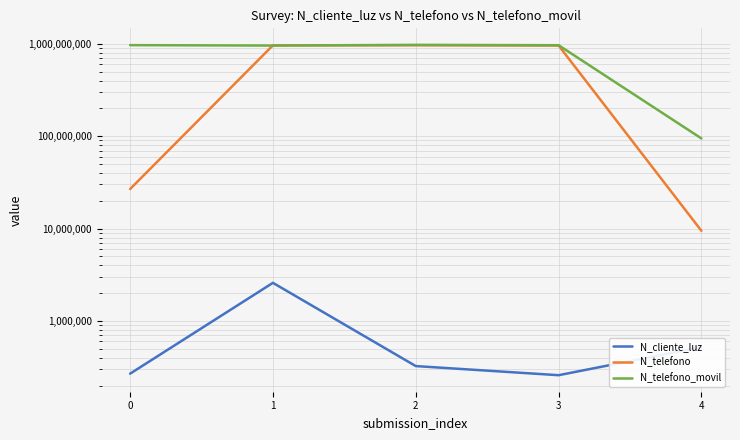

What is the average value of the N_cliente_luz series?

792002